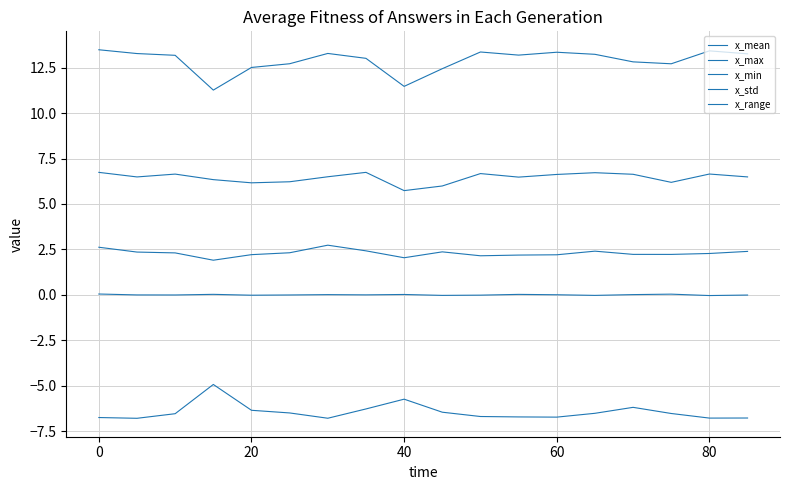

What is the value of the x_std point at the 9th from the left?

2.0